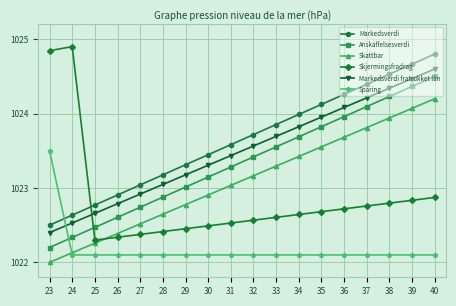

What is the approximate value of Sparing at 39?

1022.1